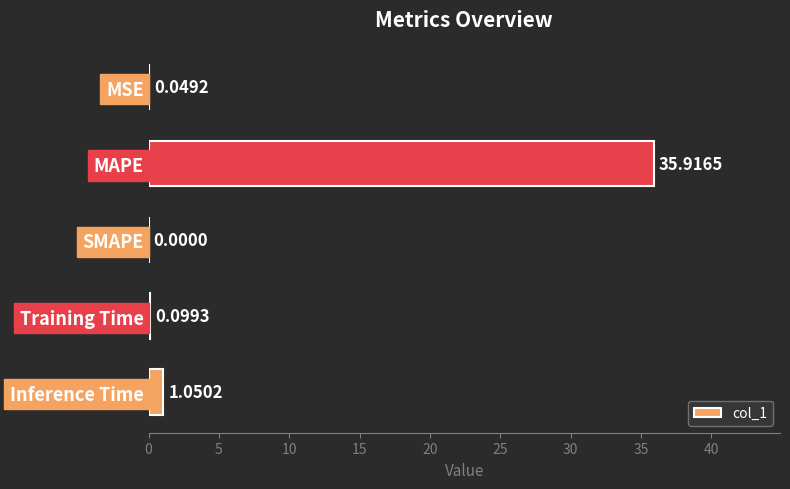

At which label is the value closest to 17?

Inference Time